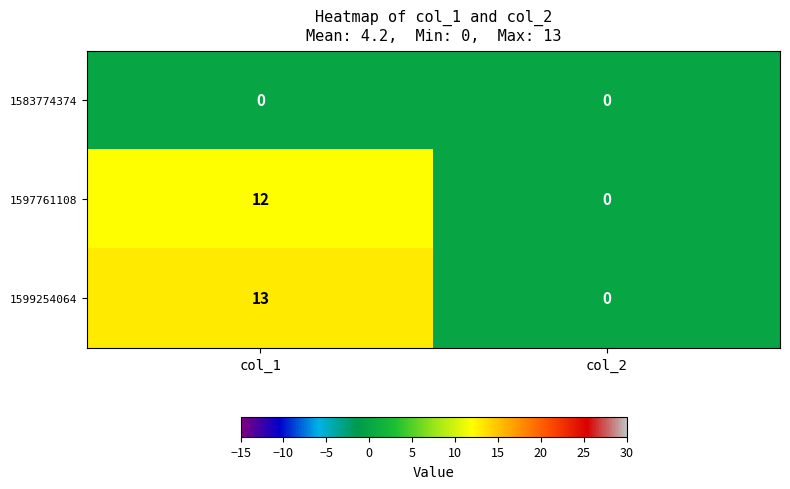

What is the difference between the maximum and minimum values in the 1599254064 series?

13